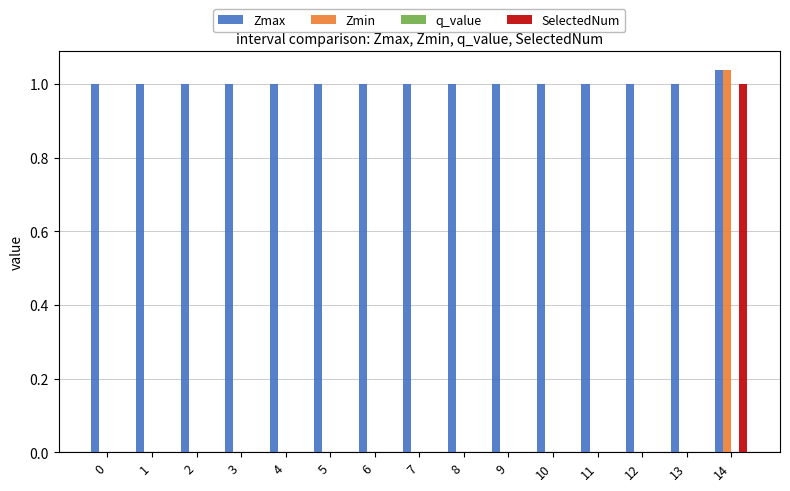

The value of Zmax at 6 is 1.0. True or false?

True